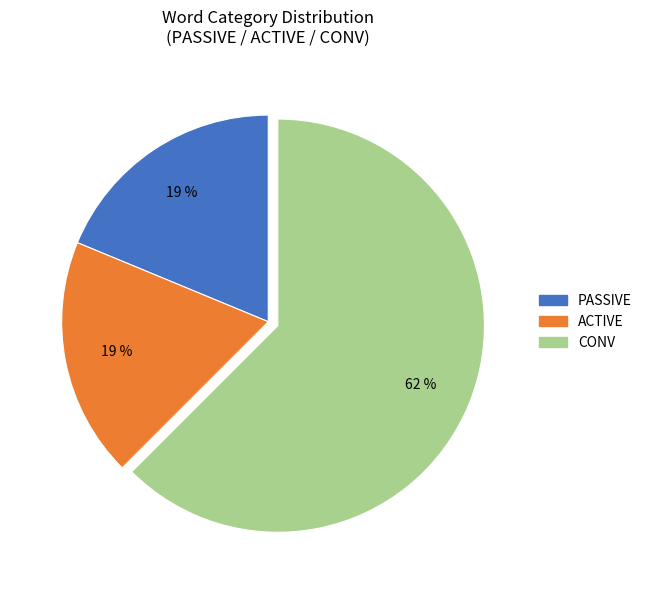

To the nearest percent, what is the average slice percentage?

33%